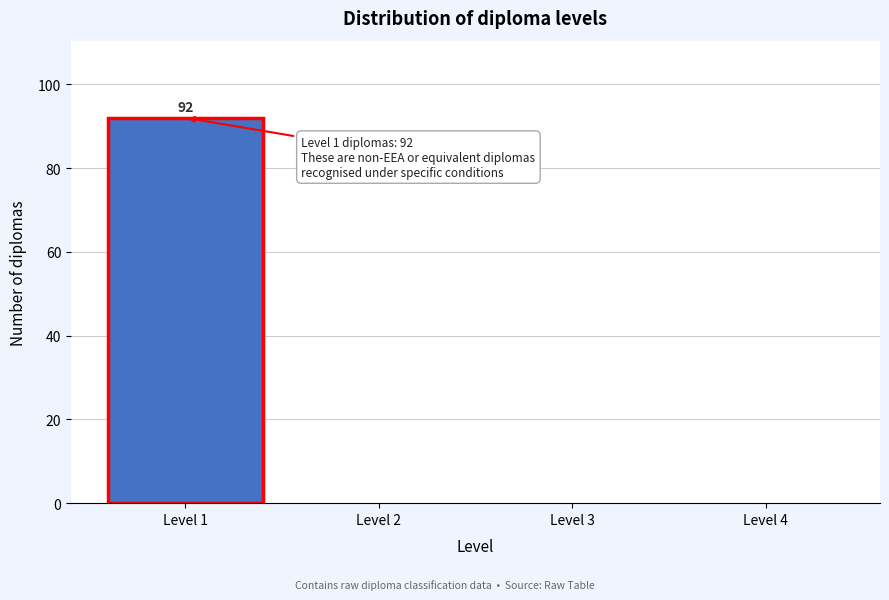

Over which range of the x-axis is the bar tallest?

0.5 to 1.5